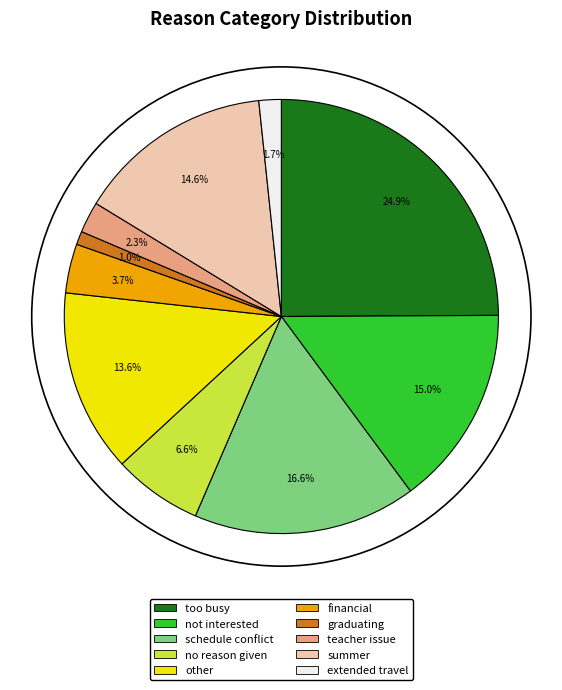

To the nearest percent, what portion does teacher issue represent?

2%